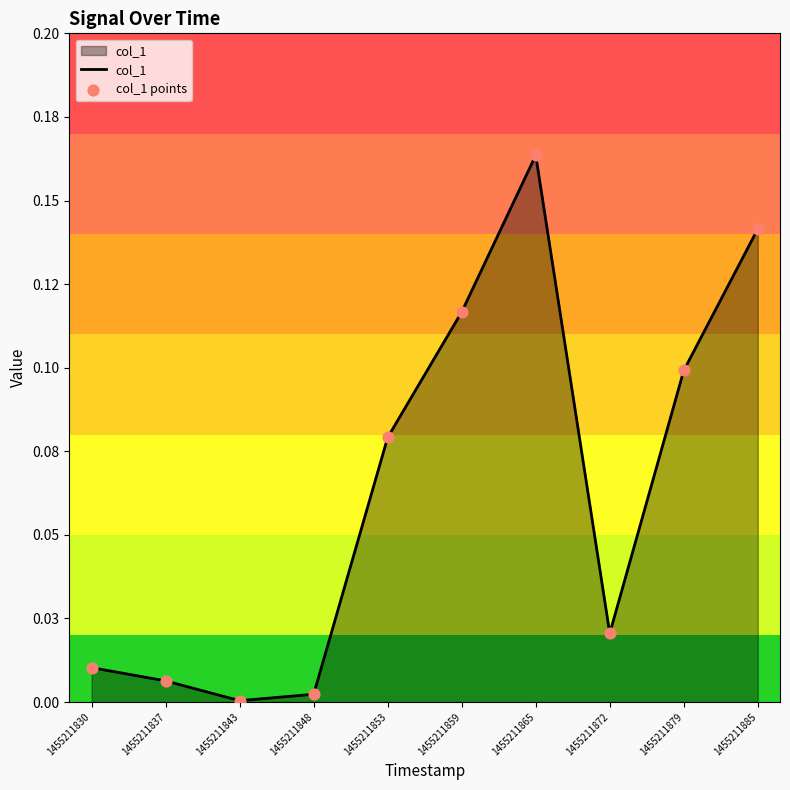

Does the chart have visible grid lines?

No